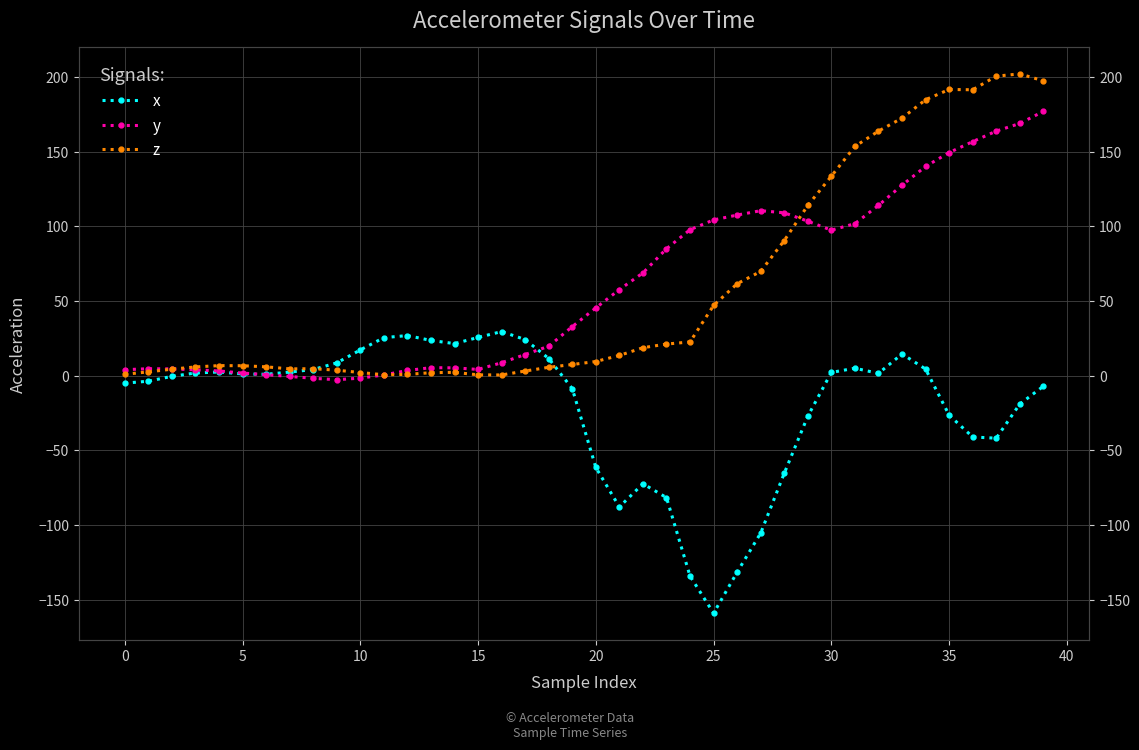

What is the total value across all series at 18?

36.9